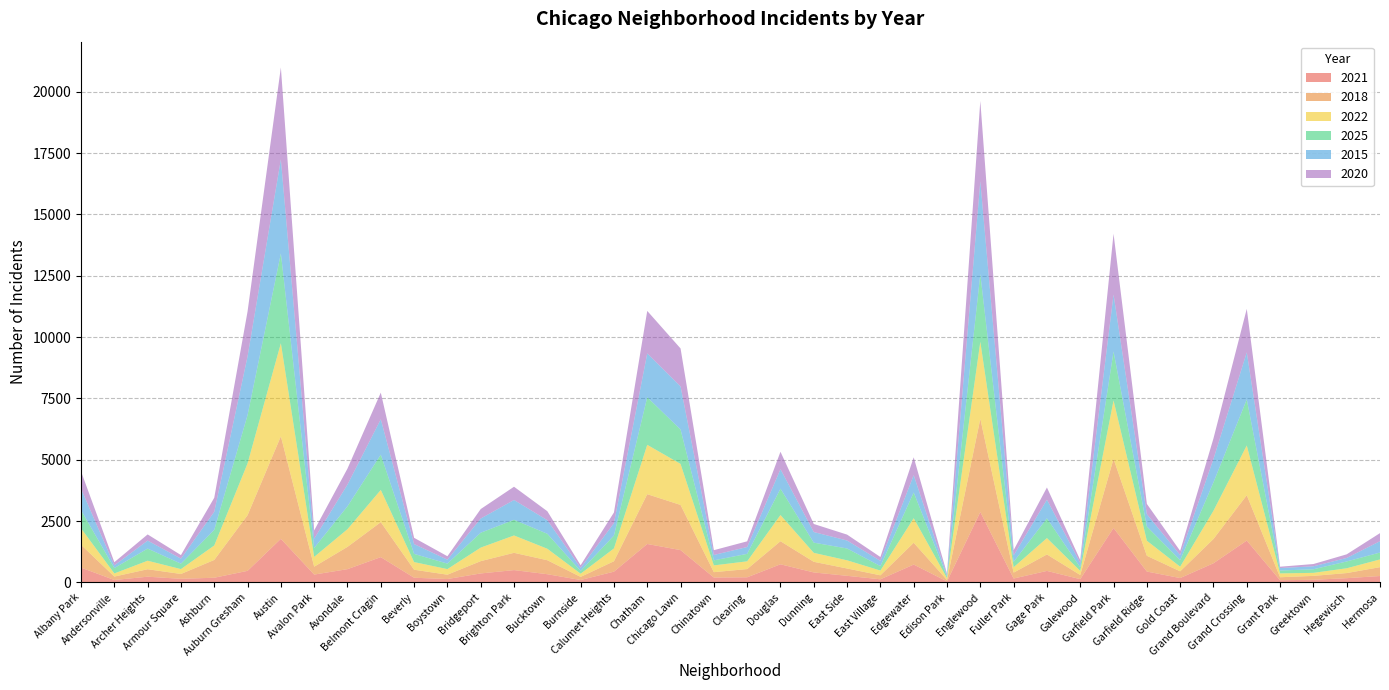

Reading left to right, extract all data points from this chart.

2021: Albany Park=607	Andersonville=102	Archer Heights=236	Armour Square=150	Ashburn=194	Auburn Gresham=475	Austin=1780	Avalon Park=323	Avondale=544	Belmont Cragin=1034	Beverly=194	Boystown=141	Bridgeport=369	Brighton Park=505	Bucktown=338	Burnside=101	Calumet Heights=442	Chatham=1570	Chicago Lawn=1320	Chinatown=202	Clearing=212	Douglas=742	Dunning=410	East Side=272	East Village=130	Edgewater=731	Edison Park=45	Englewood=2873	Fuller Park=162	Gage Park=472	Galewood=137	Garfield Park=2222	Garfield Ridge=447	Gold Coast=181	Grand Boulevard=784	Grand Crossing=1709	Grant Park=92	Greektown=111	Hegewisch=176	Hermosa=264
2018: Albany Park=929	Andersonville=139	Archer Heights=304	Armour Square=197	Ashburn=725	Auburn Gresham=2267	Austin=4178	Avalon Park=321	Avondale=907	Belmont Cragin=1425	Beverly=326	Boystown=177	Bridgeport=501	Brighton Park=704	Bucktown=570	Burnside=127	Calumet Heights=424	Chatham=2029	Chicago Lawn=1841	Chinatown=219	Clearing=335	Douglas=940	Dunning=433	East Side=299	East Village=163	Edgewater=888	Edison Park=57	Englewood=3801	Fuller Park=240	Gage Park=671	Galewood=168	Garfield Park=2816	Garfield Ridge=642	Gold Coast=274	Grand Boulevard=989	Grand Crossing=1847	Grant Park=122	Greektown=158	Hegewisch=208	Hermosa=361
2022: Albany Park=672	Andersonville=128	Archer Heights=347	Armour Square=199	Ashburn=590	Auburn Gresham=2112	Austin=3795	Avalon Park=400	Avondale=722	Belmont Cragin=1314	Beverly=312	Boystown=228	Bridgeport=552	Brighton Park=708	Bucktown=468	Burnside=131	Calumet Heights=522	Chatham=2012	Chicago Lawn=1673	Chinatown=276	Clearing=316	Douglas=1068	Dunning=365	East Side=333	East Village=194	Edgewater=1001	Edison Park=76	Englewood=3140	Fuller Park=219	Gage Park=668	Galewood=167	Garfield Park=2382	Garfield Ridge=614	Gold Coast=189	Grand Boulevard=1152	Grand Crossing=2029	Grant Park=157	Greektown=124	Hegewisch=196	Hermosa=315
2025: Albany Park=741	Andersonville=219	Archer Heights=495	Armour Square=221	Ashburn=637	Auburn Gresham=1968	Austin=3660	Avalon Park=361	Avondale=933	Belmont Cragin=1438	Beverly=334	Boystown=223	Bridgeport=606	Brighton Park=639	Bucktown=609	Burnside=110	Calumet Heights=525	Chatham=1939	Chicago Lawn=1401	Chinatown=206	Clearing=304	Douglas=1073	Dunning=416	East Side=482	East Village=180	Edgewater=1048	Edison Park=64	Englewood=2755	Fuller Park=219	Gage Park=805	Galewood=147	Garfield Park=1994	Garfield Ridge=579	Gold Coast=268	Grand Boulevard=1156	Grand Crossing=1875	Grant Park=117	Greektown=145	Hegewisch=277	Hermosa=281
2015: Albany Park=872	Andersonville=110	Archer Heights=325	Armour Square=206	Ashburn=736	Auburn Gresham=2394	Austin=3838	Avalon Park=380	Avondale=885	Belmont Cragin=1443	Beverly=400	Boystown=161	Bridgeport=579	Brighton Park=807	Bucktown=555	Burnside=127	Calumet Heights=506	Chatham=1787	Chicago Lawn=1759	Chinatown=219	Clearing=279	Douglas=796	Dunning=433	East Side=325	East Village=214	Edgewater=707	Edison Park=60	Englewood=3790	Fuller Park=264	Gage Park=759	Galewood=177	Garfield Park=2326	Garfield Ridge=502	Gold Coast=208	Grand Boulevard=955	Grand Crossing=1922	Grant Park=101	Greektown=122	Hegewisch=143	Hermosa=462
2020: Albany Park=708	Andersonville=129	Archer Heights=252	Armour Square=144	Ashburn=572	Auburn Gresham=1830	Austin=3743	Avalon Park=337	Avondale=652	Belmont Cragin=1085	Beverly=255	Boystown=140	Bridgeport=386	Brighton Park=540	Bucktown=365	Burnside=108	Calumet Heights=435	Chatham=1732	Chicago Lawn=1545	Chinatown=195	Clearing=232	Douglas=710	Dunning=328	East Side=240	East Village=157	Edgewater=727	Edison Park=62	Englewood=3270	Fuller Park=213	Gage Park=497	Galewood=120	Garfield Park=2473	Garfield Ridge=420	Gold Coast=167	Grand Boulevard=836	Grand Crossing=1771	Grant Park=54	Greektown=92	Hegewisch=148	Hermosa=329